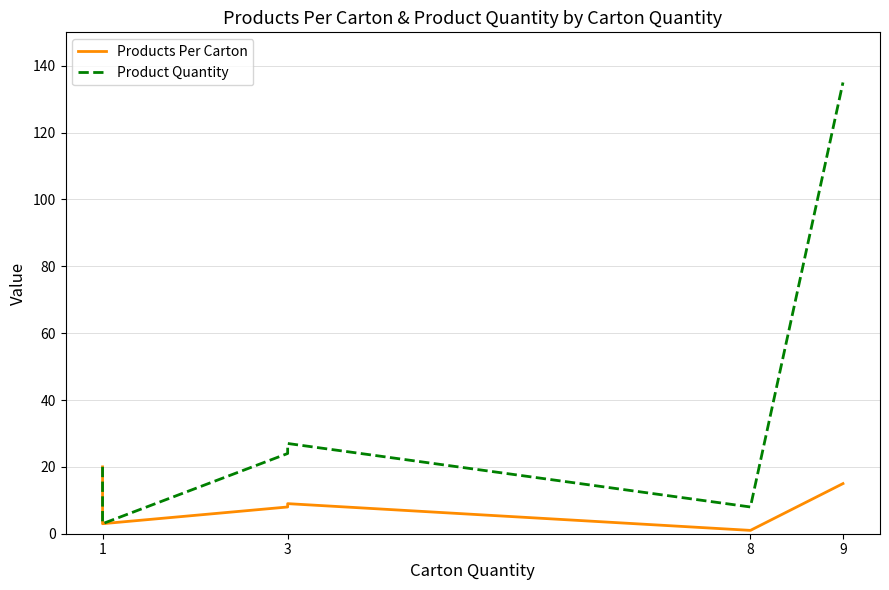

True or false: Products Per Carton and Product Quantity intersect in this chart.

False